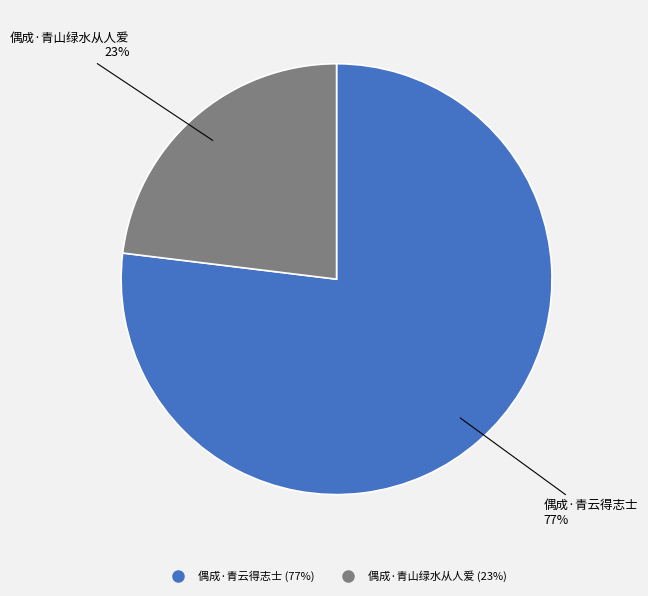

What is the smallest slice in the pie chart?

偶成·青山绿水从人爱